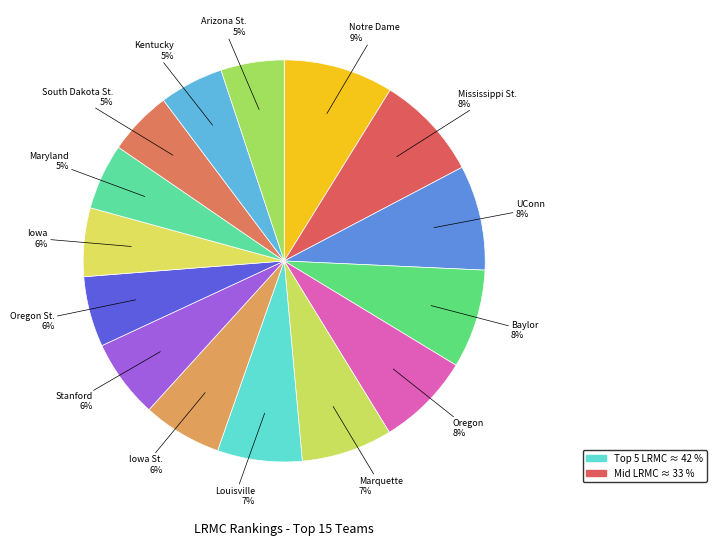

The Iowa St. slice represents 6% of the pie. True or false?

True